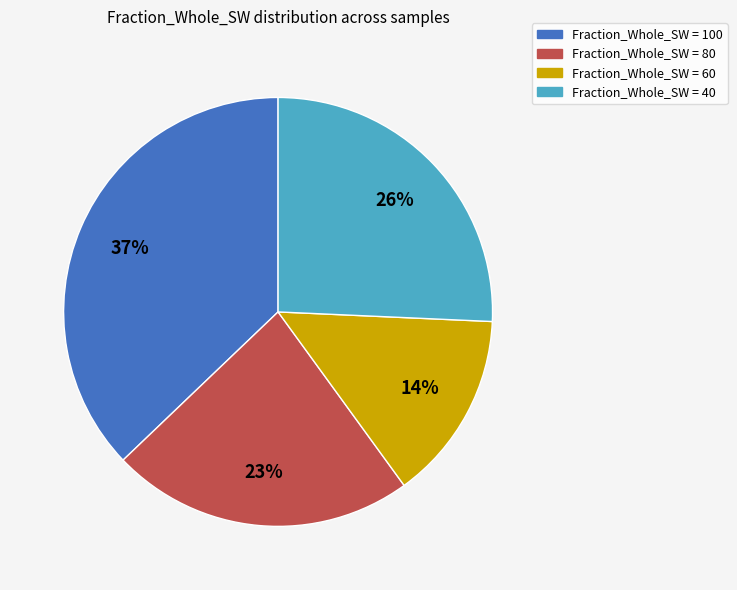

To the nearest percent, what is the average slice percentage?

25%